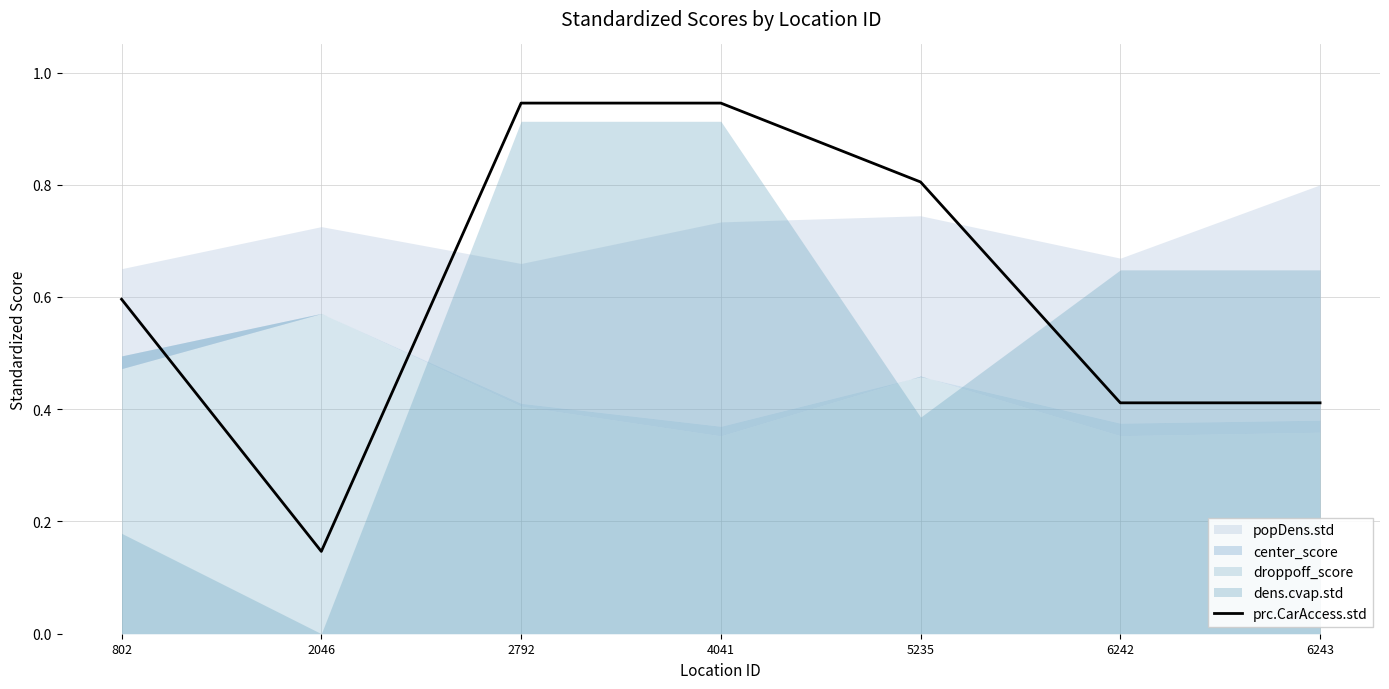

True or false: there are more than 2 points higher than both neighbors.

False